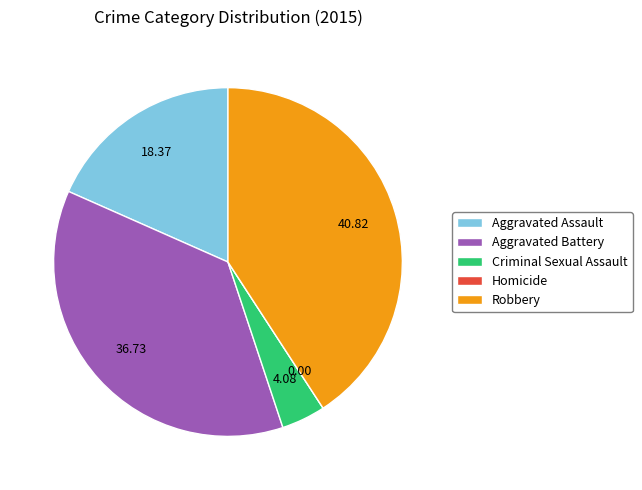

Which has a higher value, Criminal Sexual Assault or Aggravated Battery?

Aggravated Battery